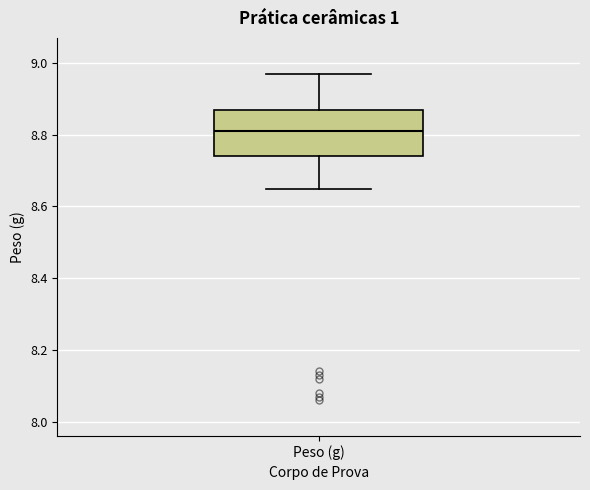

Where does the median line of the box for Peso (g) sit on the y-axis? The values are not printed on the chart, so give them approximately, as read against the axis.

8.82